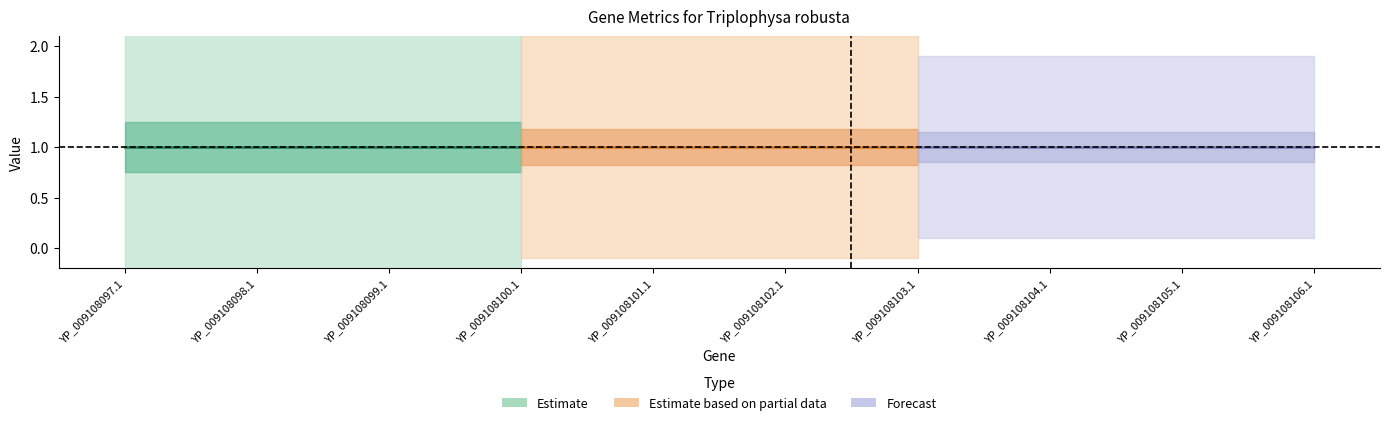

True or false: CDS has a value of 1 at YP_009108097.1.

False